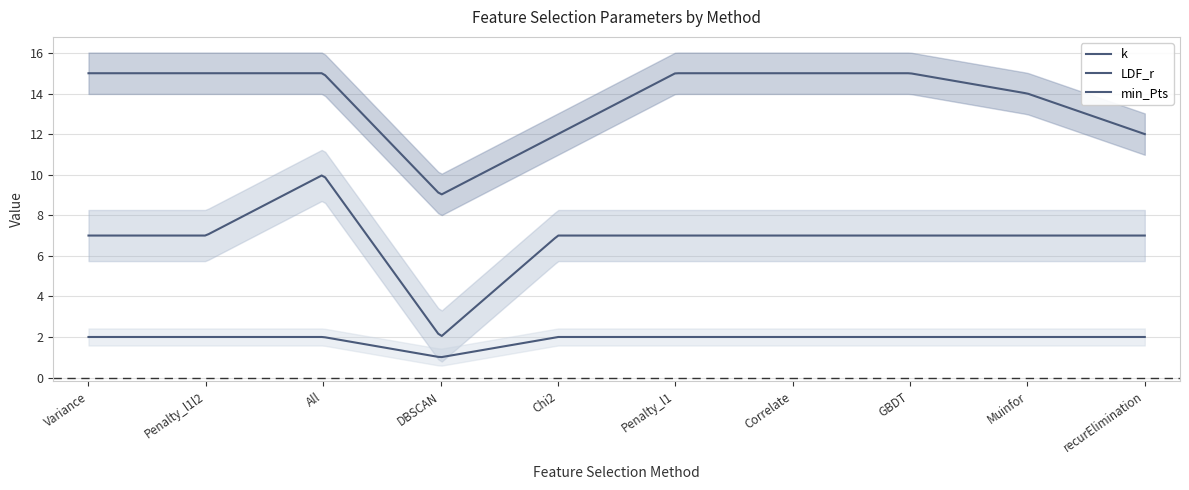

What is the maximum value shown in the chart?

15